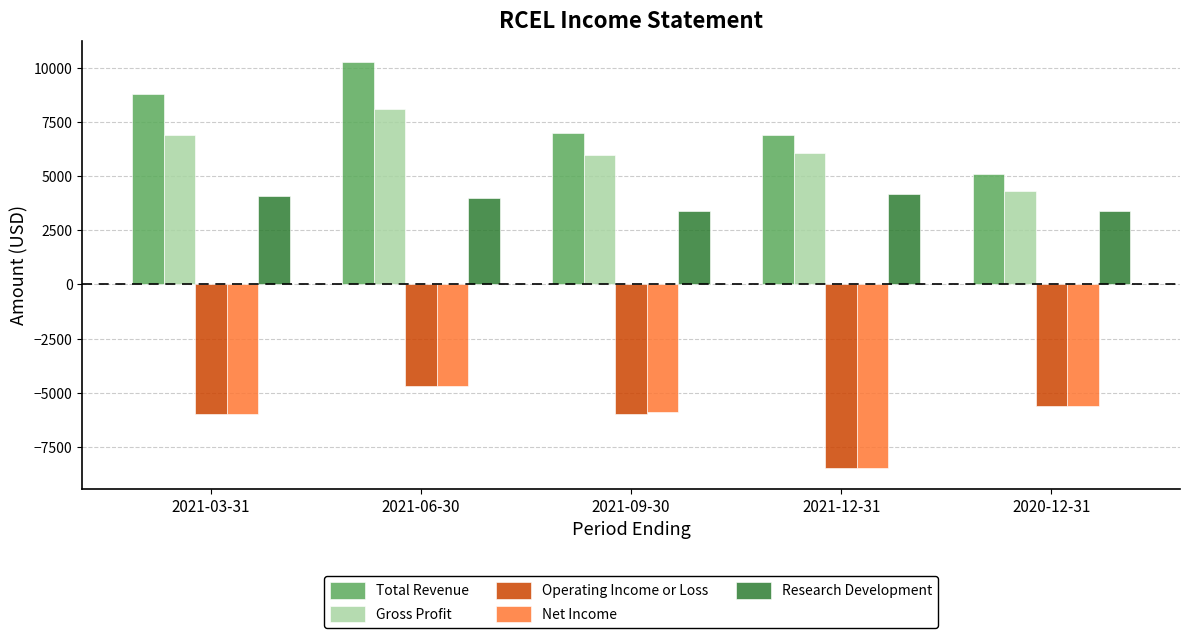

Is the value of Total Revenue at 2020-12-31 greater than the value of Gross Profit at 2021-12-31?

No